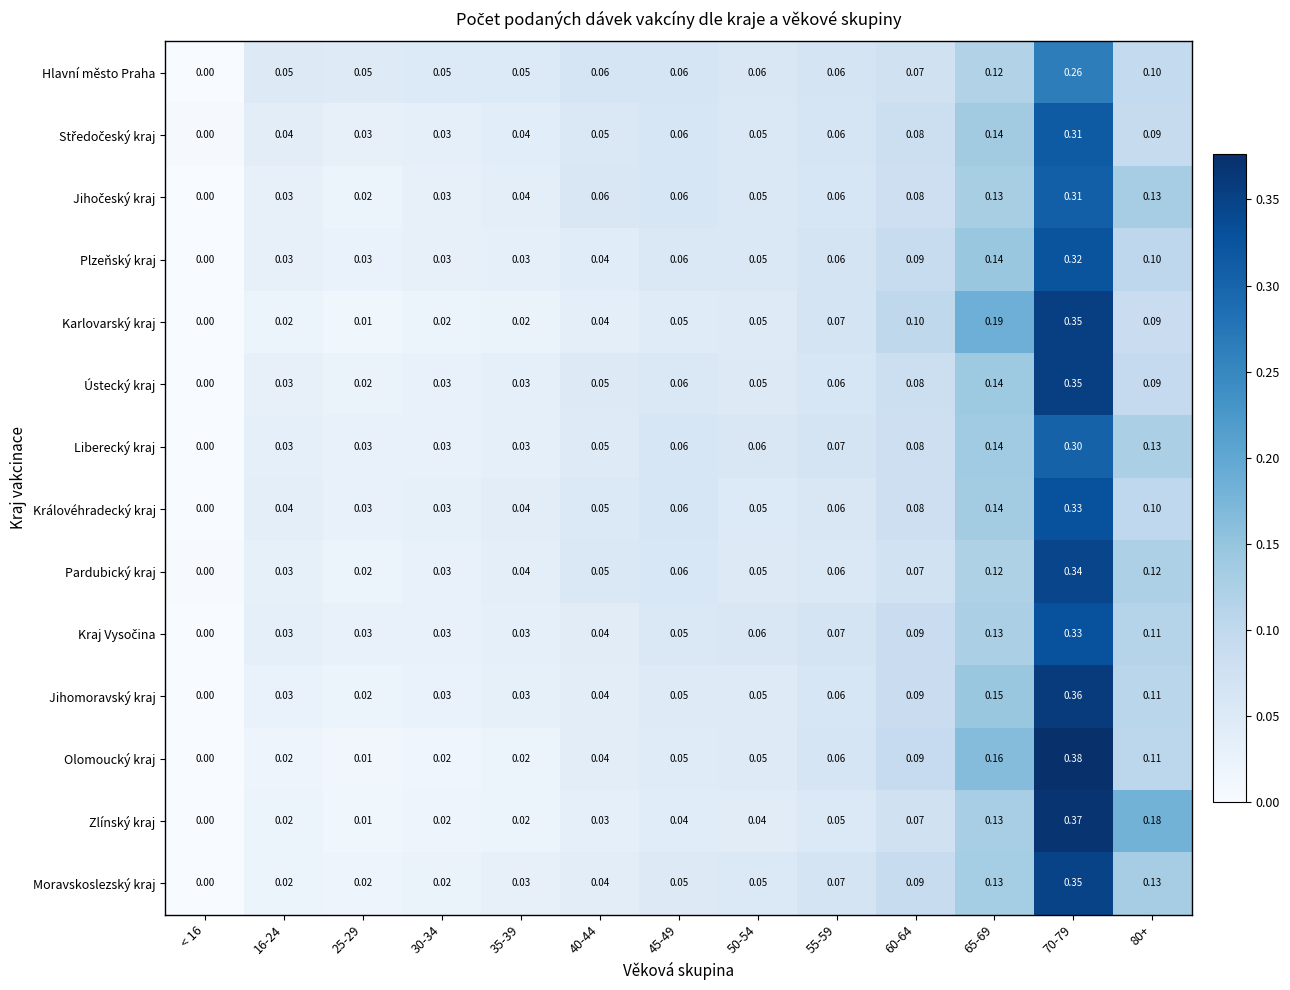

Is the value of Jihomoravský kraj at 60-64 greater than the value of Zlínský kraj at 70-79?

No